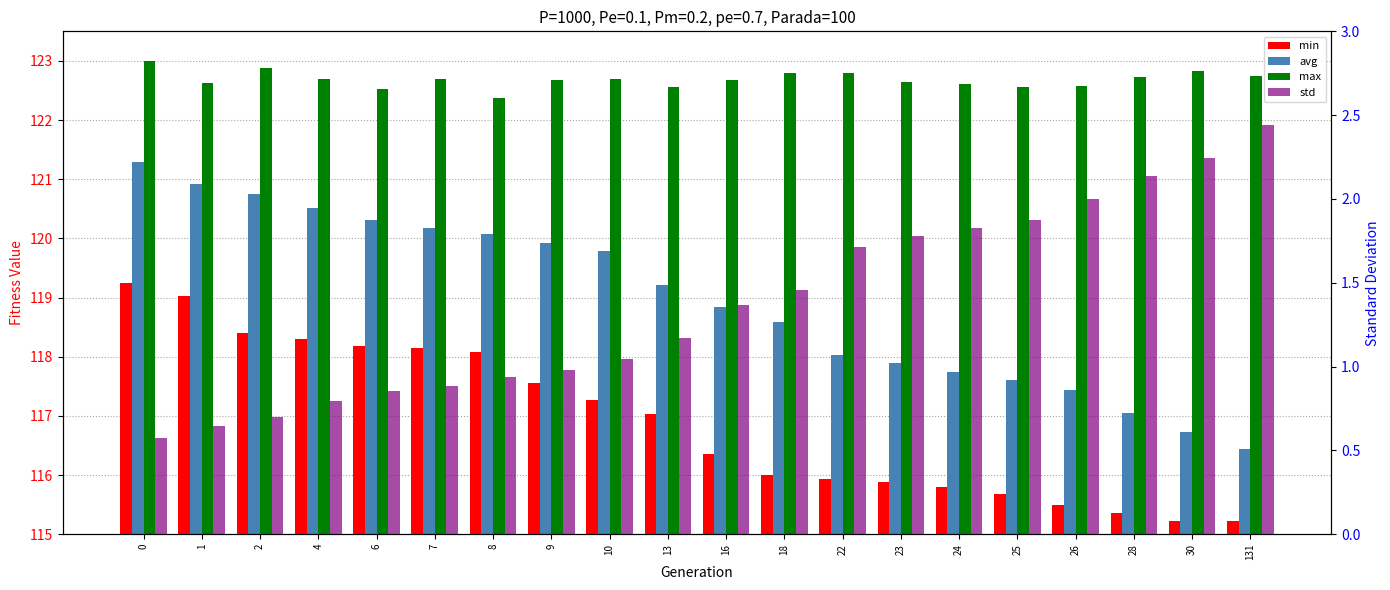

What is the value of the max bar at the 11th from the left?

122.7